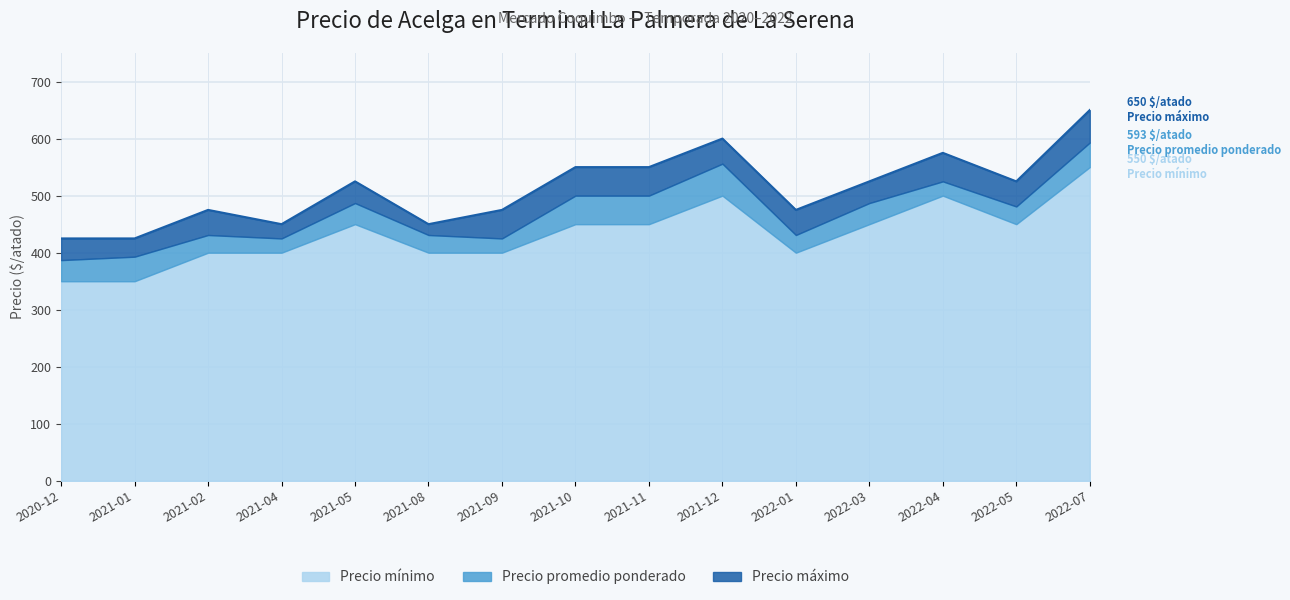

What value does the Precio máximo series have at 2022-04, to the nearest 10?

580